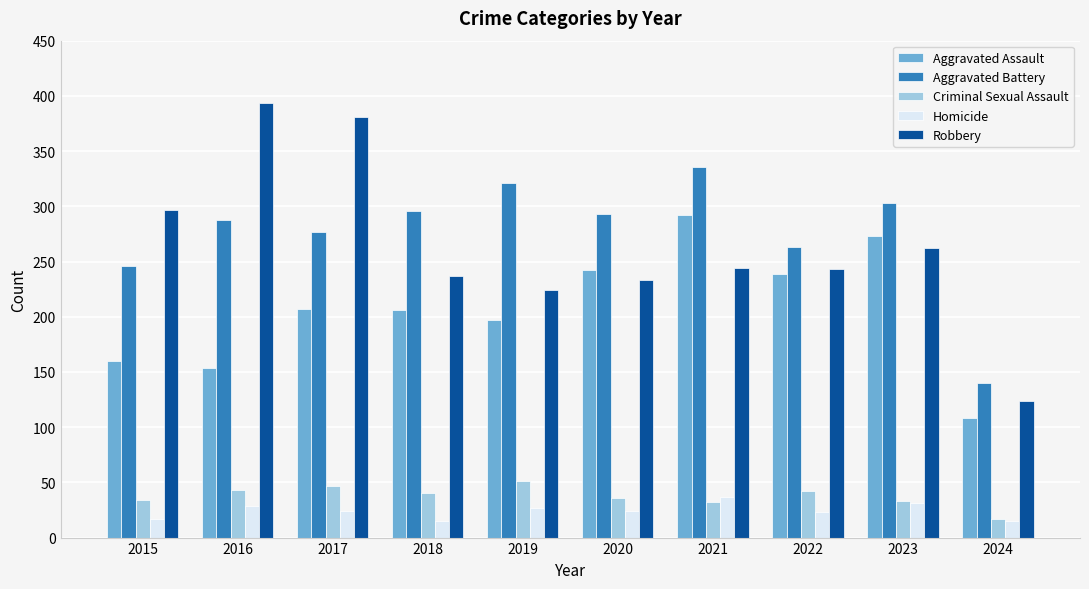

Are the bars horizontal?

No